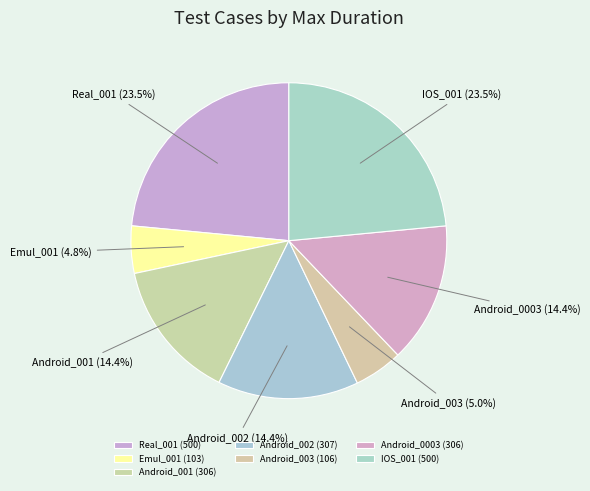

To the nearest percent, what is the average slice percentage?

14%